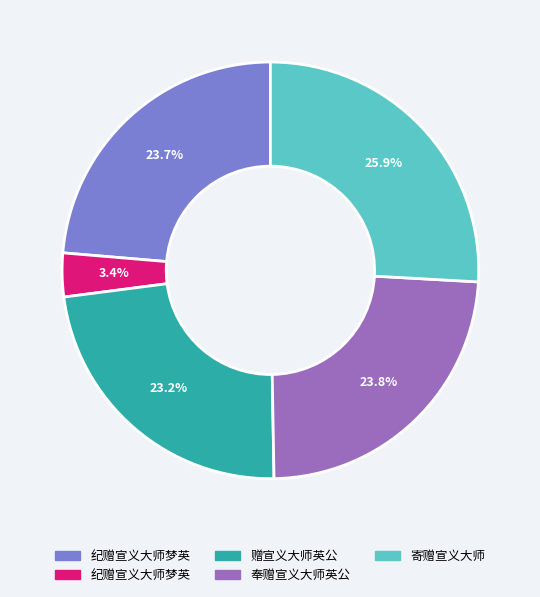

Does any single category account for the majority?

No